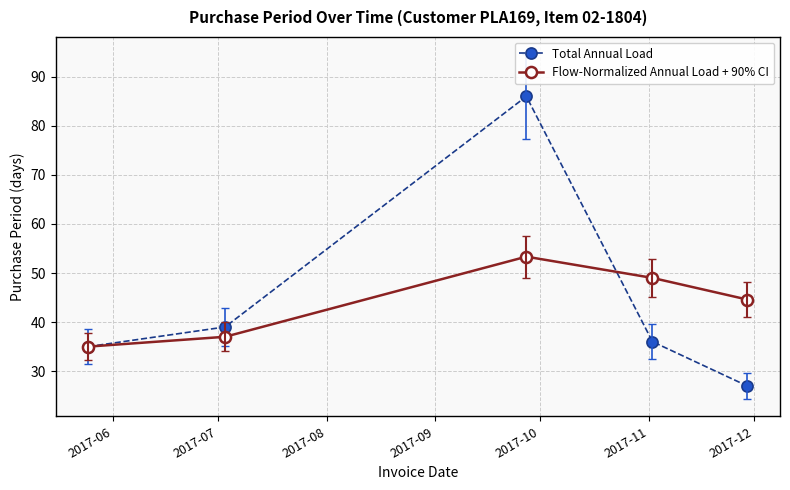

Is this an area chart (filled region under the line)?

No